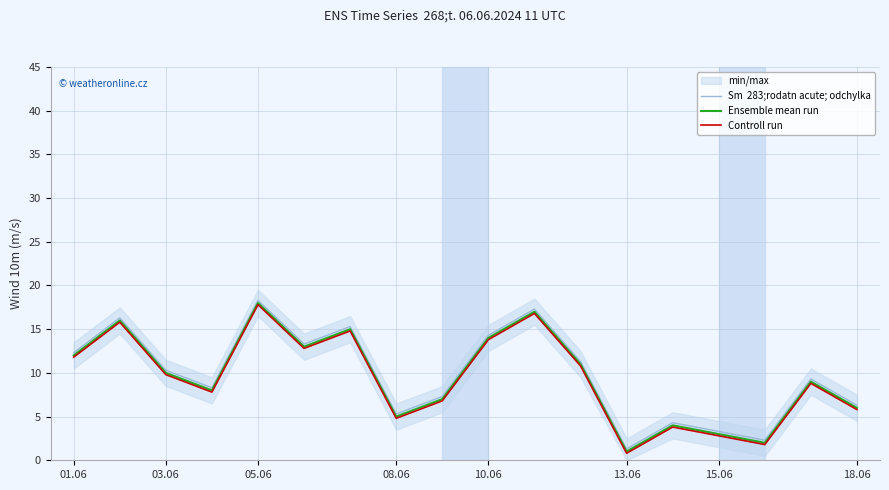

What is the difference between the Ensemble mean run values at 18.06 and 15.06?

3.0